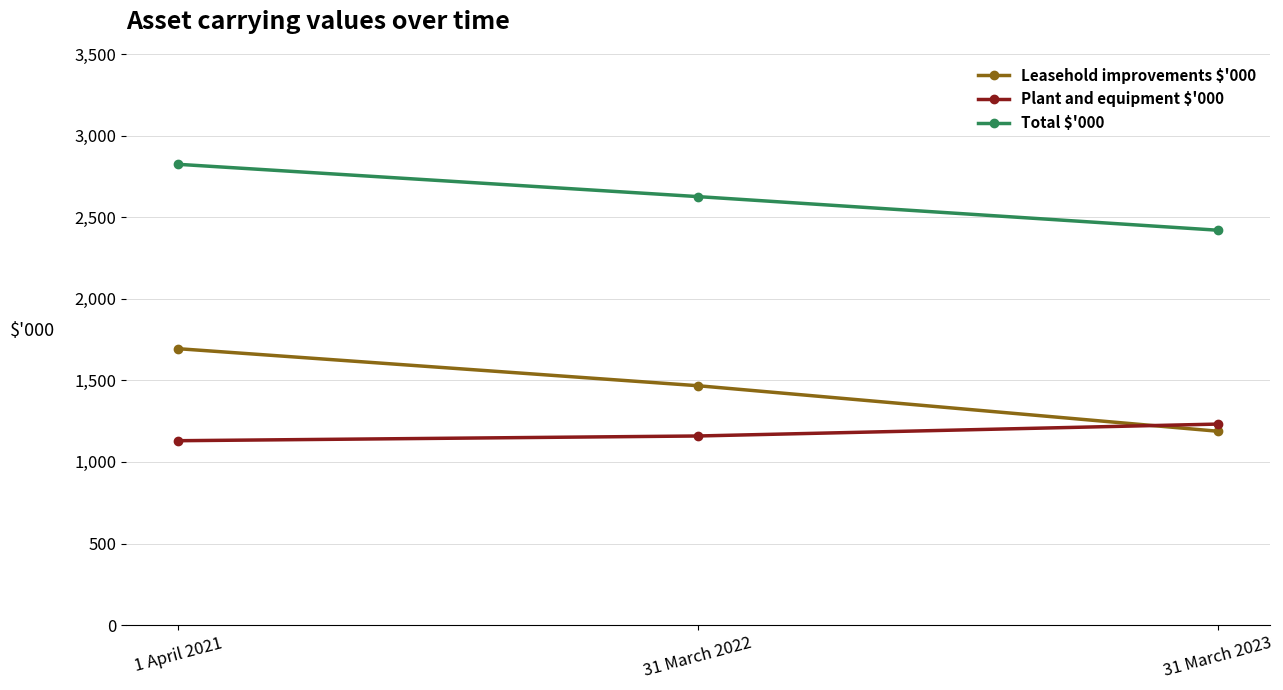

What is the label of the 3rd point from the right?

1 April 2021